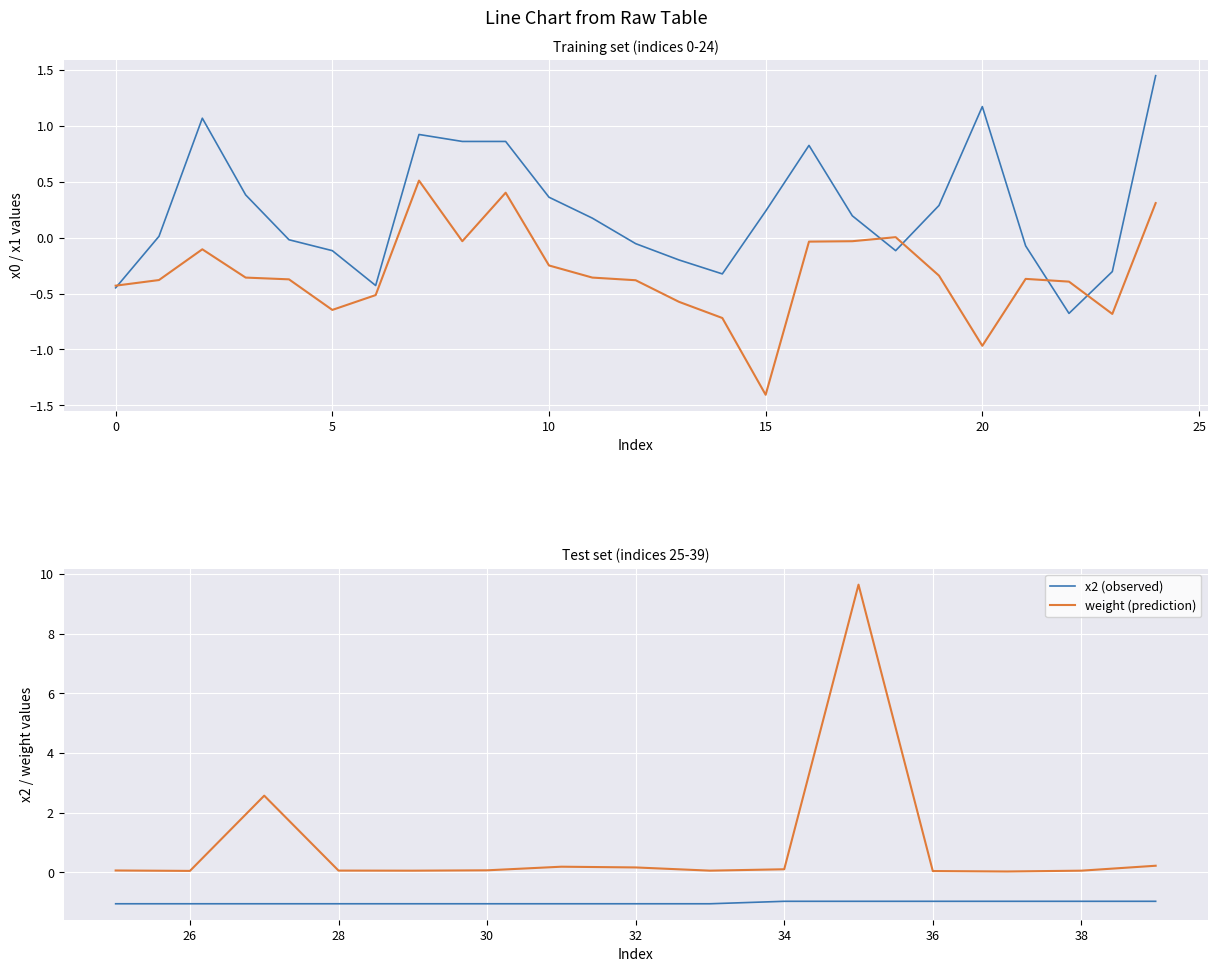

True or false: weight (prediction) and x2 (observed) intersect in this chart.

False